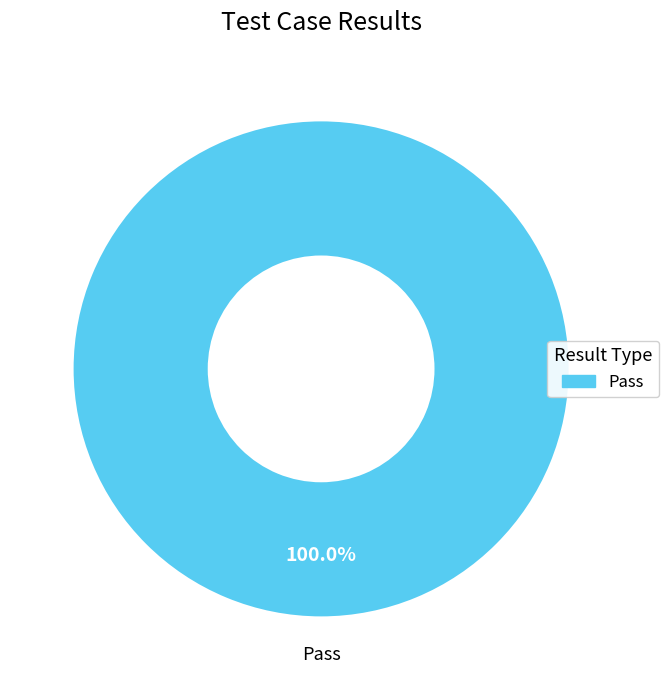

Does any single category account for the majority?

Yes